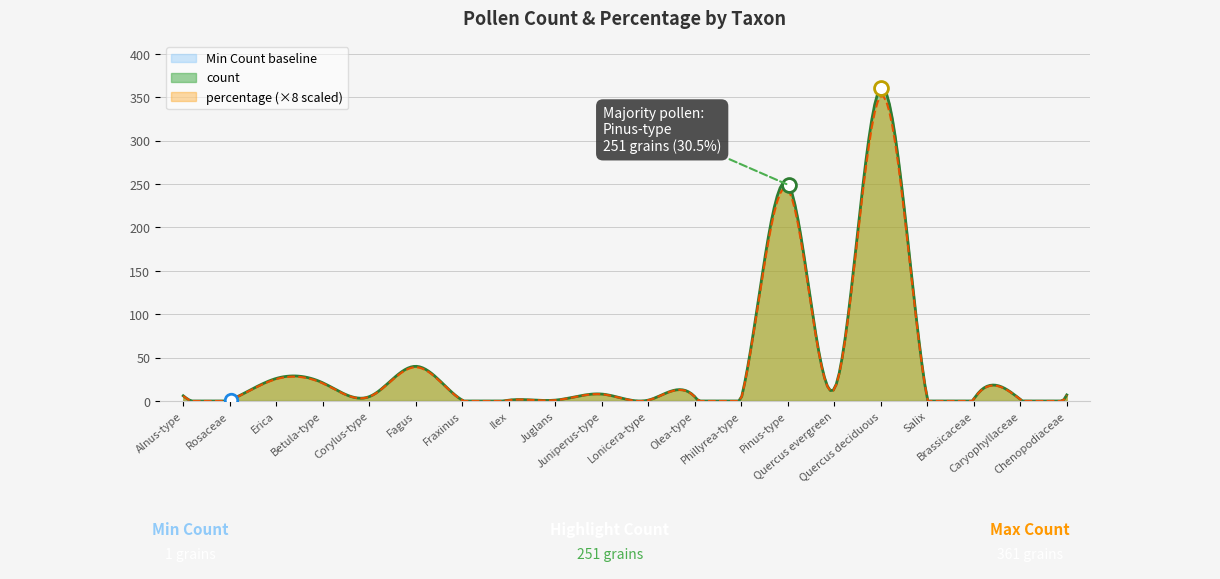

What is the greatest value displayed?

360.8